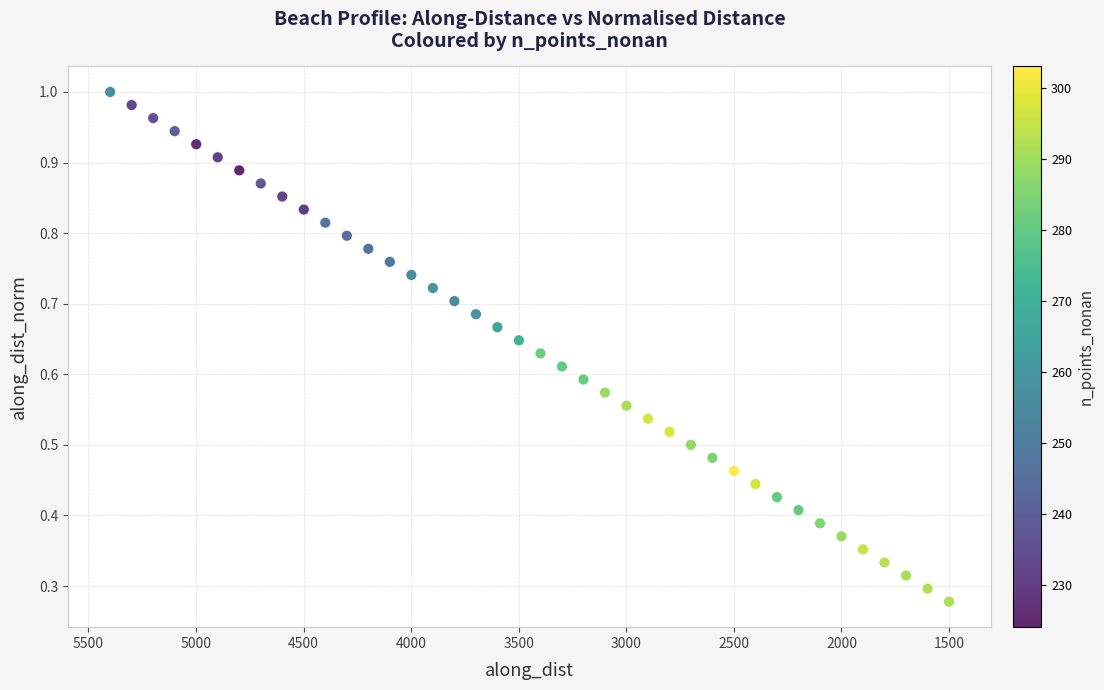

What is the range of X values (max minus min)?

3899.1